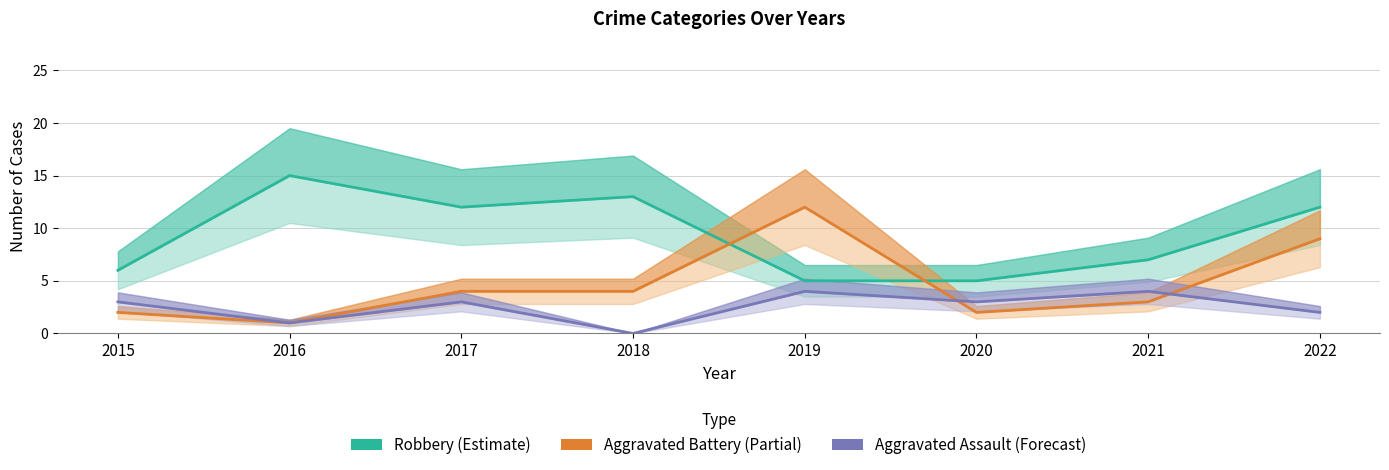

Which has a higher value, 2022 or 2017?

2022